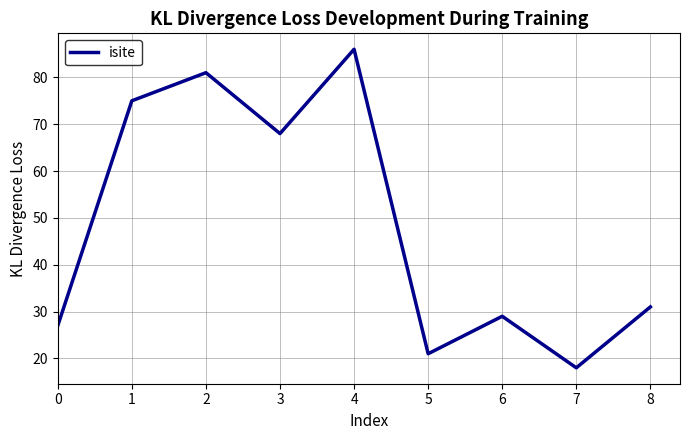

List the labels in order of value, largest first.

4, 2, 1, 3, 8, 6, 0, 5, 7